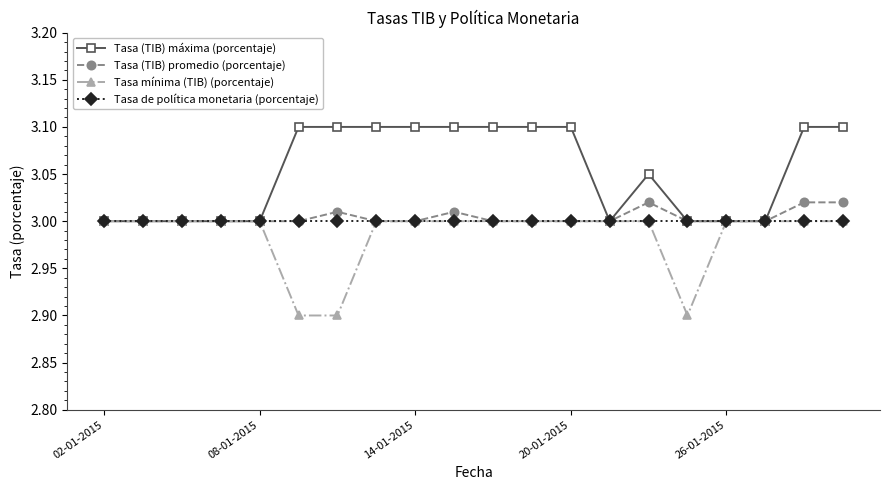

True or false: Tasa (TIB) promedio (porcentaje) has more than 0 points higher than both neighbors.

True